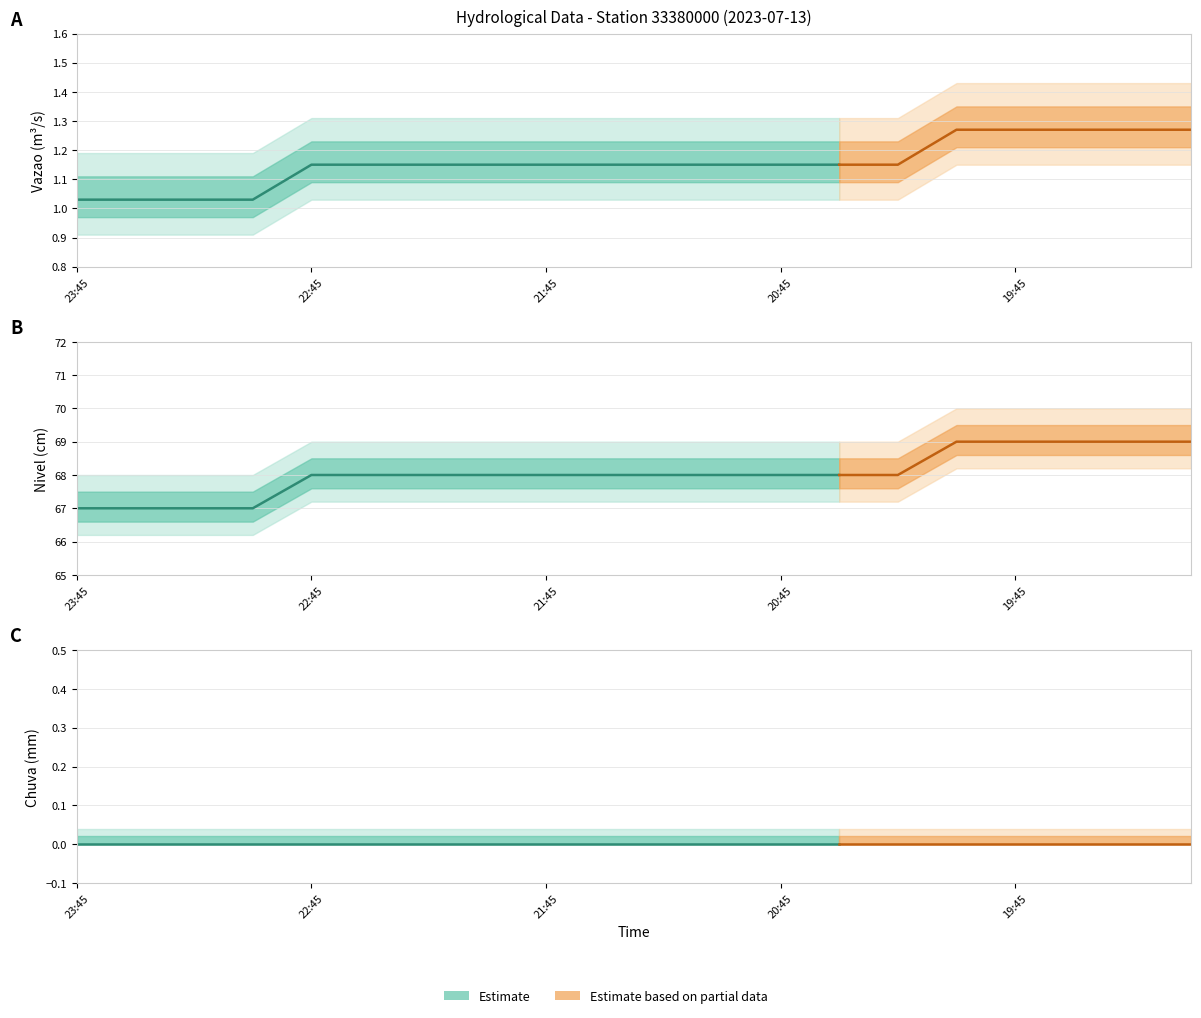

Rank the series at 22:15 from lowest to highest value.

Chuva, Vazao, Nivel